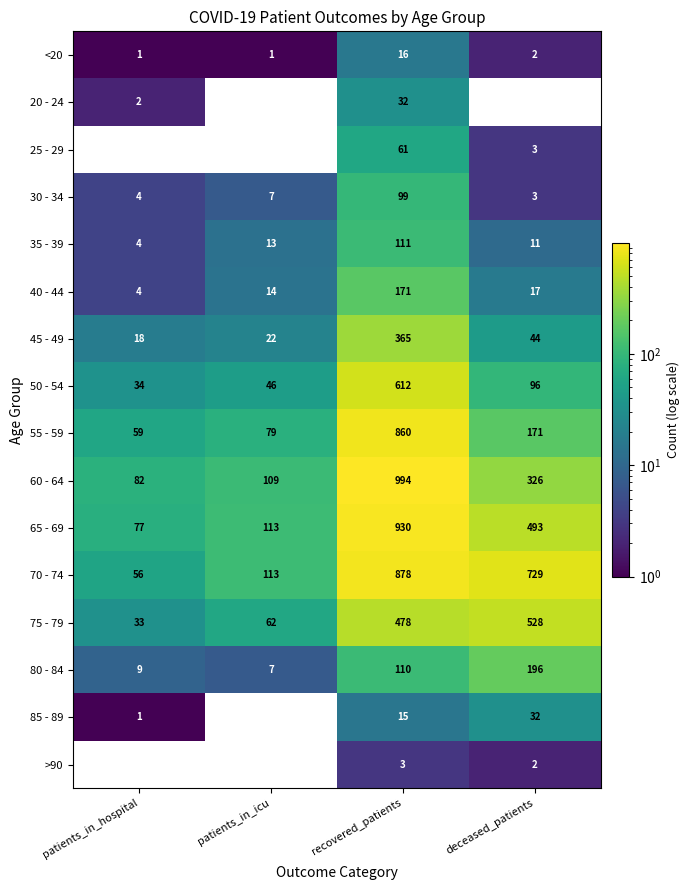

At which category is the sum across all series the highest?

recovered_patients